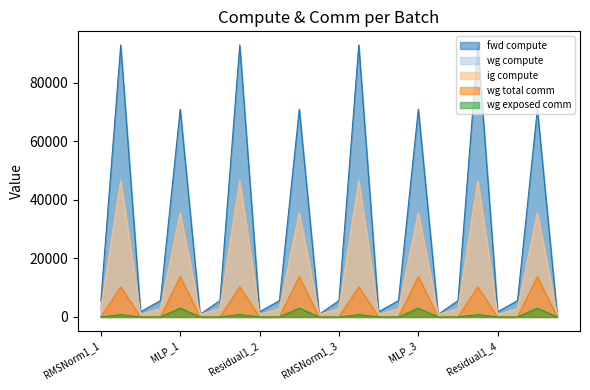

What is the maximum value for wg exposed comm?

3001.8